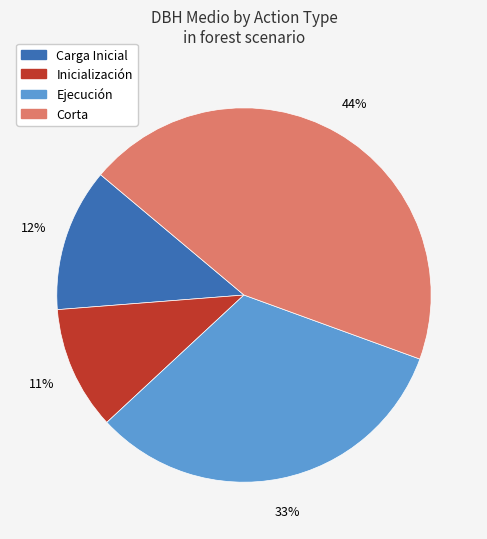

Which has a higher value, Corta or Ejecución?

Corta